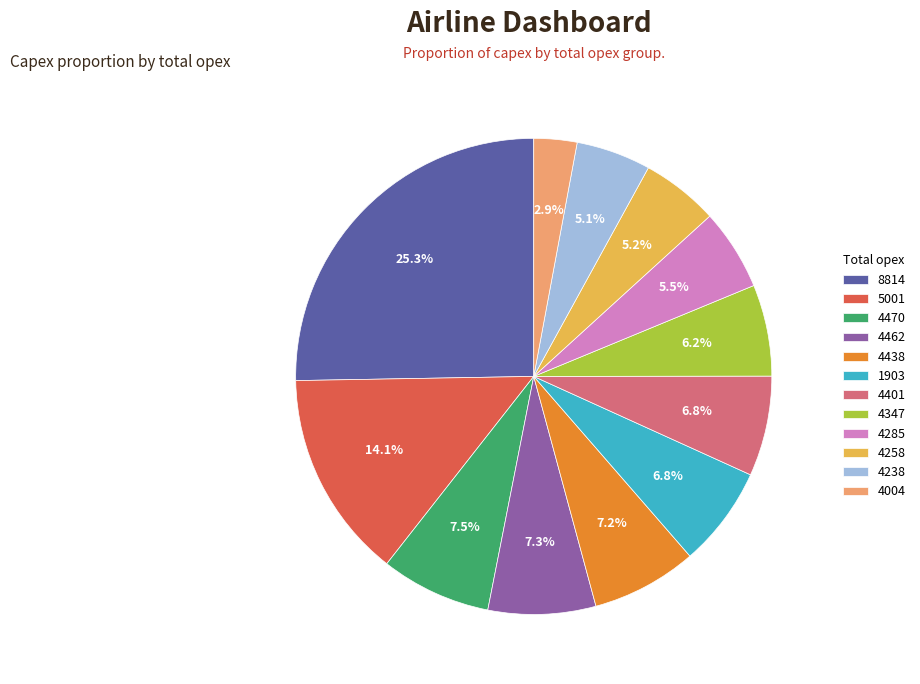

Count the number of slices in the pie.

12